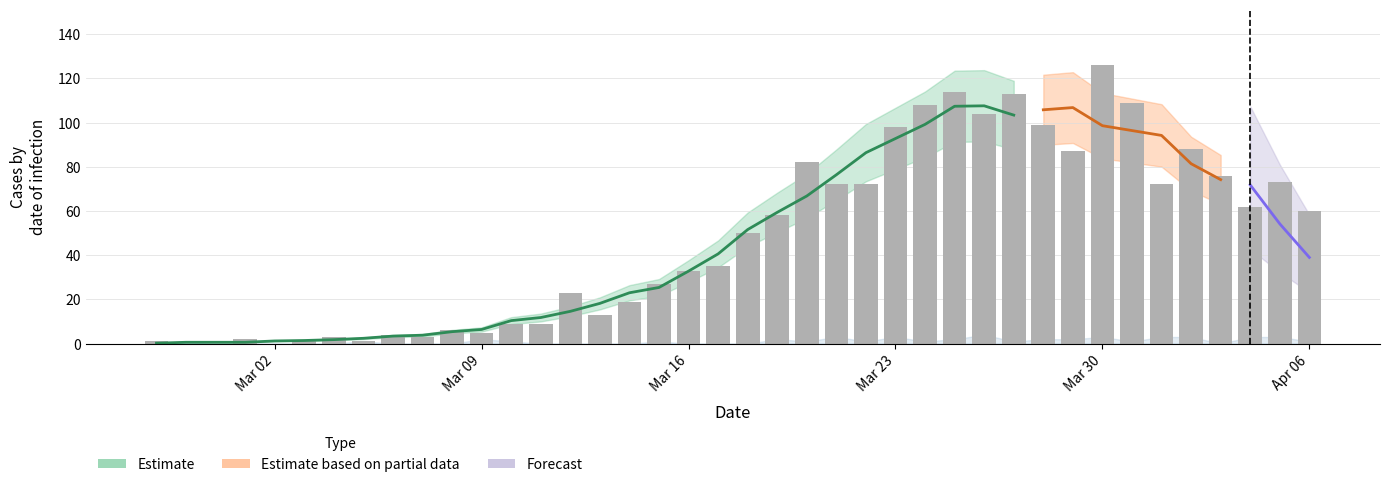

What is the sum of all values?

1917